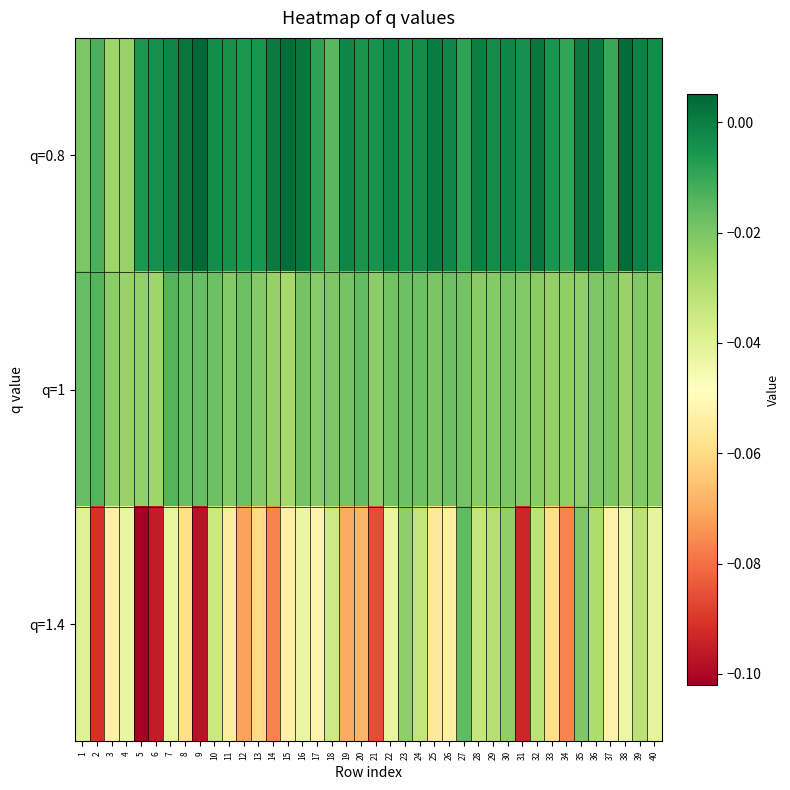

Reading left to right, extract all data points from this chart.

q=0.8: 1=-0.0	2=-0.0	3=-0.0	4=-0.0	5=-0.0	6=-0.0	7=-0.0	8=0.0	9=0.0	10=-0.0	11=-0.0	12=-0.0	13=-0.0	14=0.0	15=0.0	16=0.0	17=-0.0	18=-0.0	19=-0.0	20=-0.0	21=-0.0	22=-0.0	23=-0.0	24=-0.0	25=0.0	26=-0.0	27=-0.0	28=-0.0	29=-0.0	30=-0.0	31=-0.0	32=0.0	33=-0.0	34=-0.0	35=0.0	36=0.0	37=-0.0	38=0.0	39=-0.0	40=-0.0
q=1: 1=-0.0	2=-0.0	3=-0.0	4=-0.0	5=-0.0	6=-0.0	7=-0.0	8=-0.0	9=-0.0	10=-0.0	11=-0.0	12=-0.0	13=-0.0	14=-0.0	15=-0.0	16=-0.0	17=-0.0	18=-0.0	19=-0.0	20=-0.0	21=-0.0	22=-0.0	23=-0.0	24=-0.0	25=-0.0	26=-0.0	27=-0.0	28=-0.0	29=-0.0	30=-0.0	31=-0.0	32=-0.0	33=-0.0	34=-0.0	35=-0.0	36=-0.0	37=-0.0	38=-0.0	39=-0.0	40=-0.0
q=1.4: 1=-0.0	2=-0.1	3=-0.1	4=-0.0	5=-0.1	6=-0.1	7=-0.0	8=-0.1	9=-0.1	10=-0.0	11=-0.1	12=-0.1	13=-0.1	14=-0.1	15=-0.1	16=-0.0	17=-0.1	18=-0.0	19=-0.1	20=-0.1	21=-0.1	22=-0.0	23=-0.0	24=-0.0	25=-0.1	26=-0.1	27=-0.0	28=-0.0	29=-0.0	30=-0.0	31=-0.1	32=-0.0	33=-0.1	34=-0.1	35=-0.0	36=-0.0	37=-0.1	38=-0.0	39=-0.0	40=-0.0